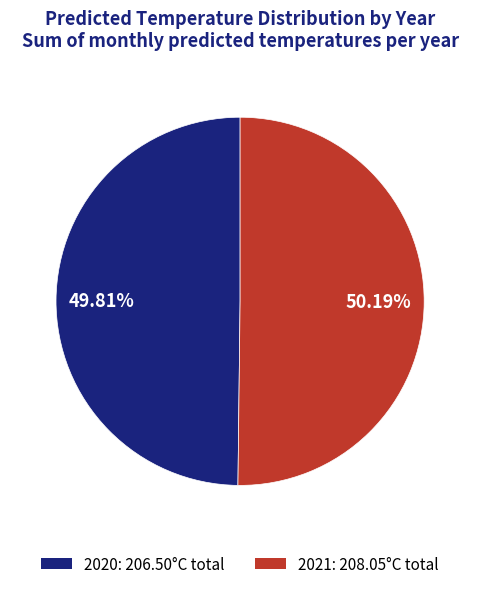

Does any single category account for the majority?

Yes